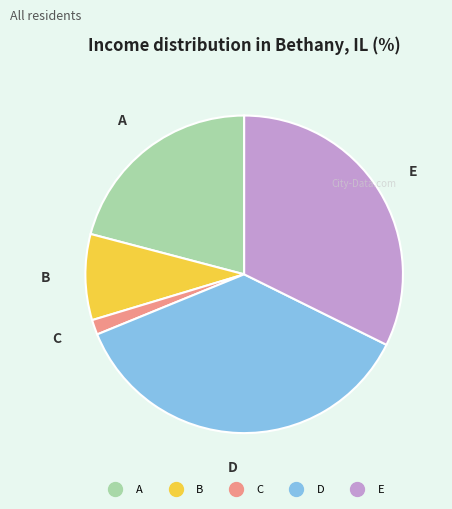

Count the number of slices in the pie.

5